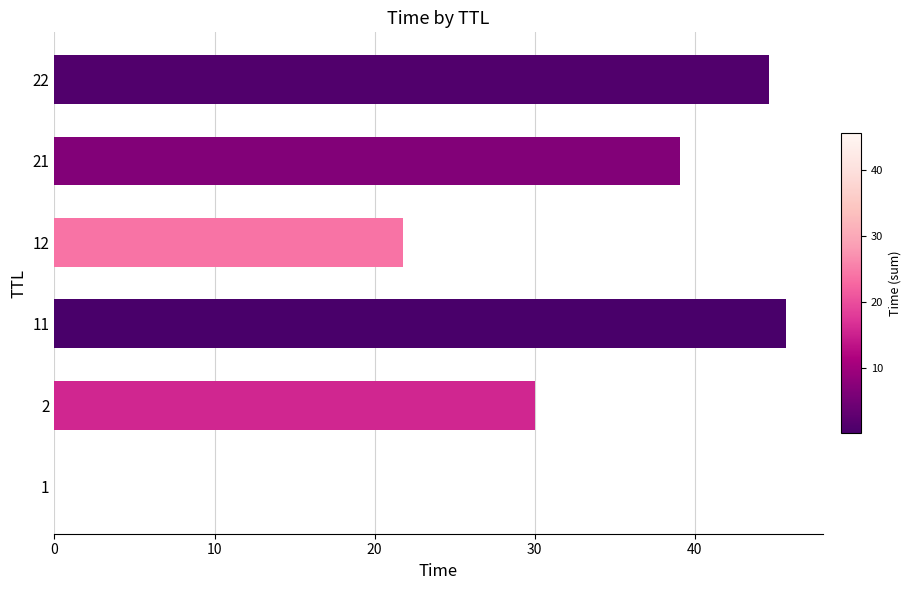

Approximately how many times larger is the value at 22 compared to 2?

1.5